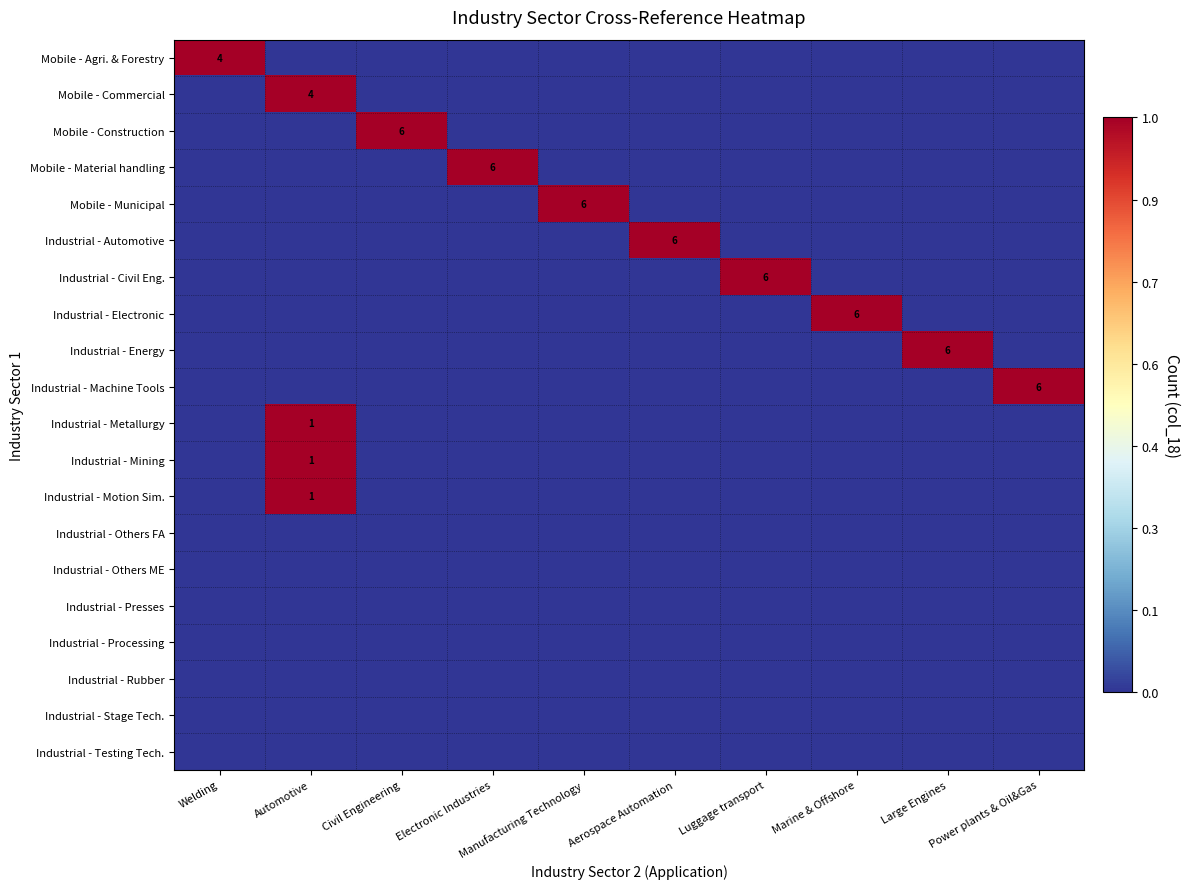

The Mobile - Construction series shows 2 at Civil Engineering. True or false?

False